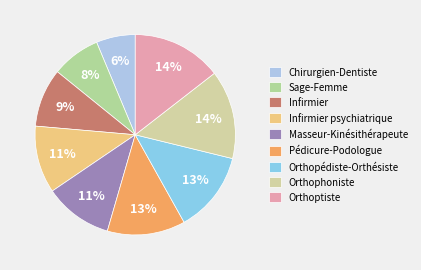

The Orthoptiste slice represents 14% of the pie. True or false?

True